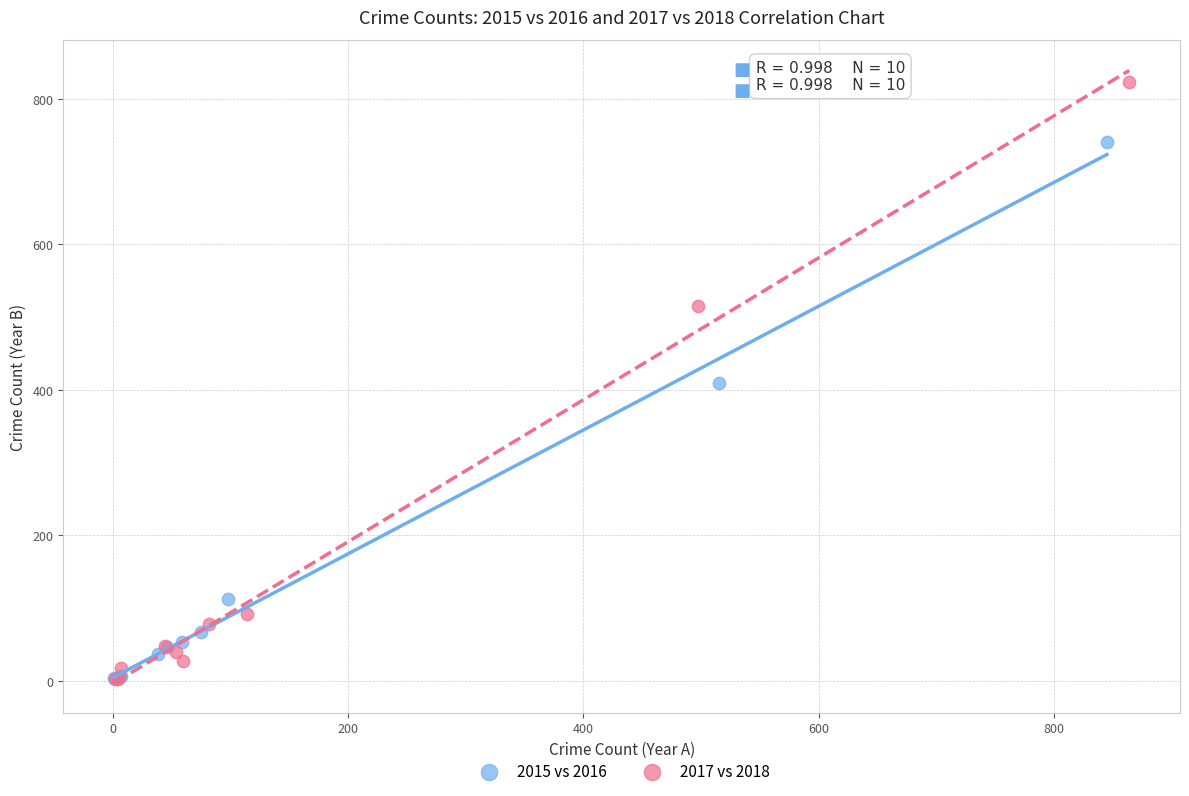

Which series has the largest Y range (max minus min)?

2017 vs 2018